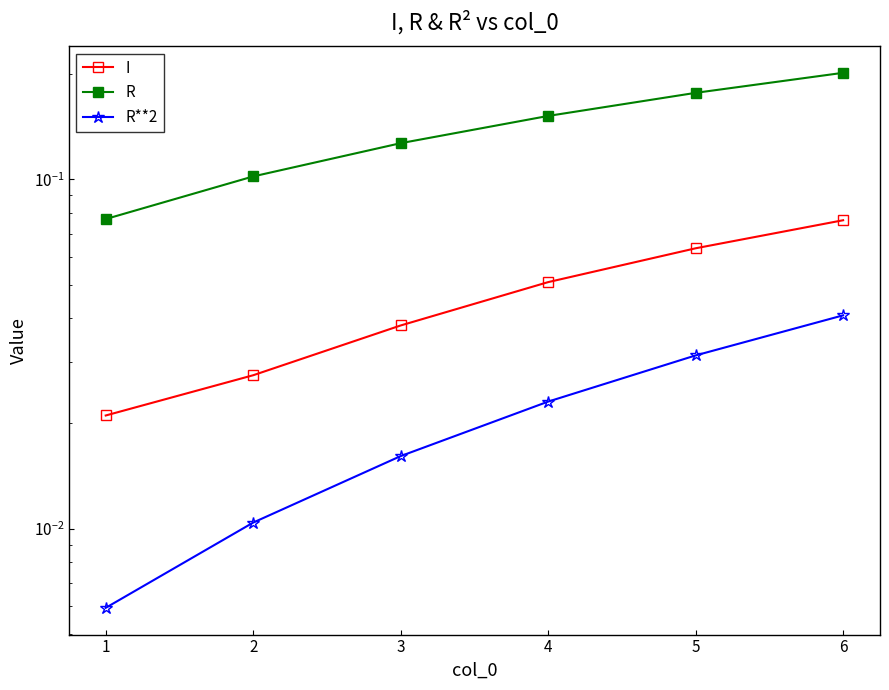

What is the lowest value of the R series?

0.1